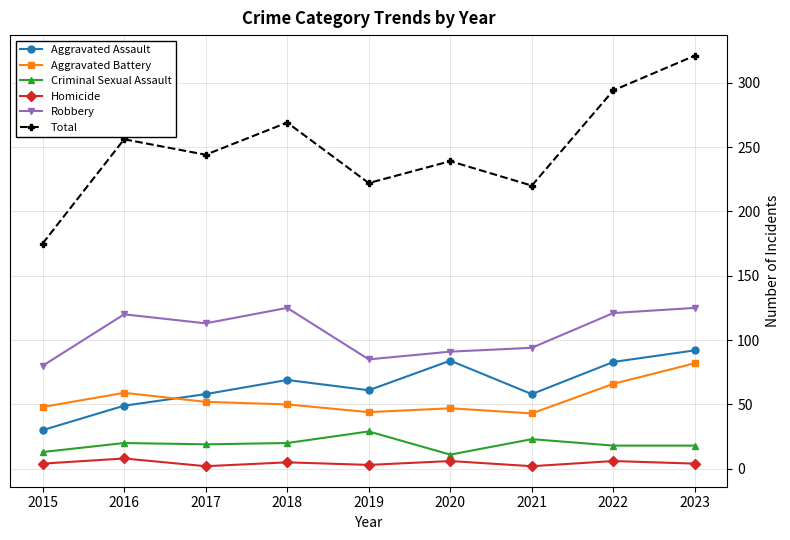

The Total series shows 188 at 2022. True or false?

False